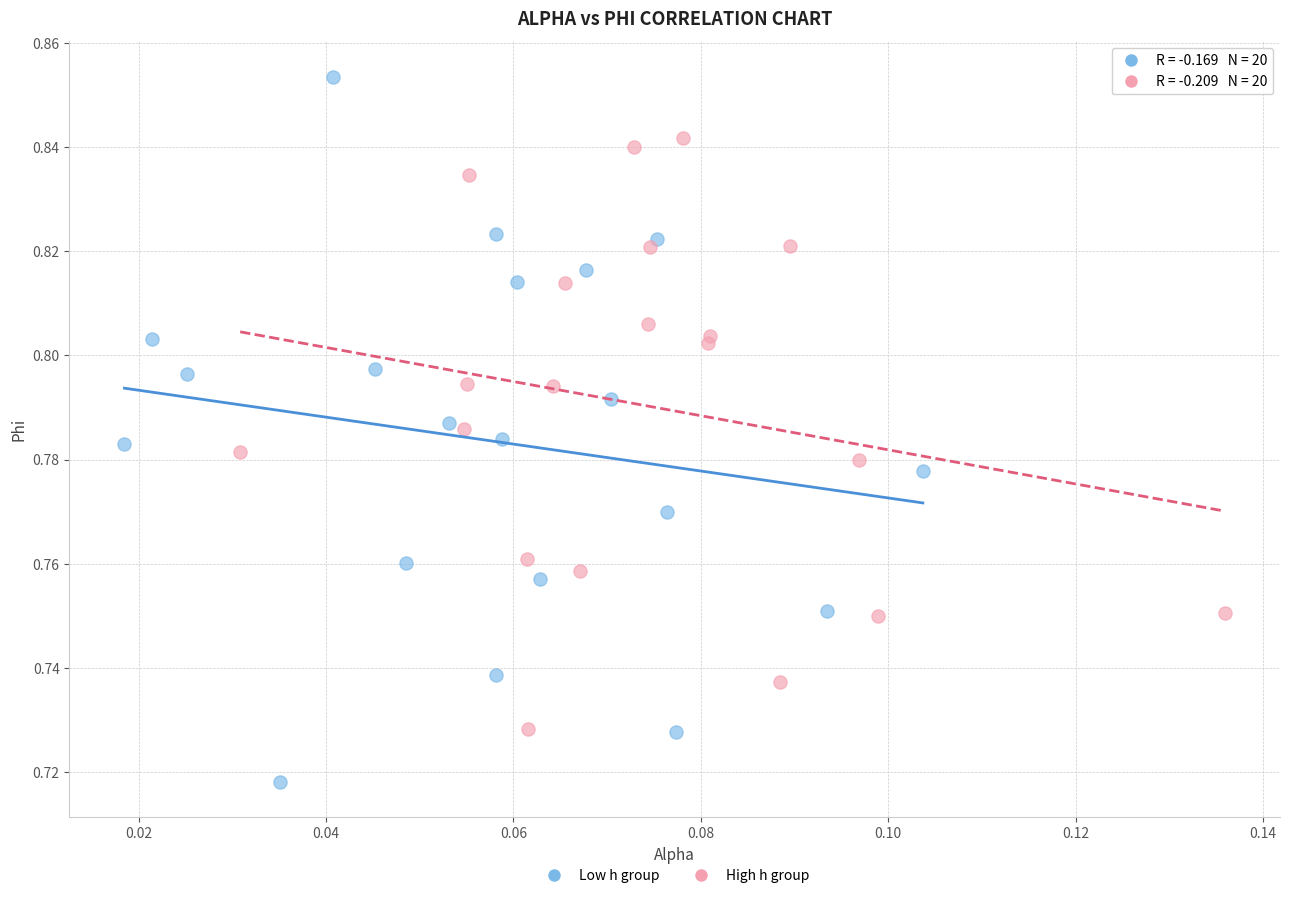

Which series reaches the minimum Y coordinate?

Low h group